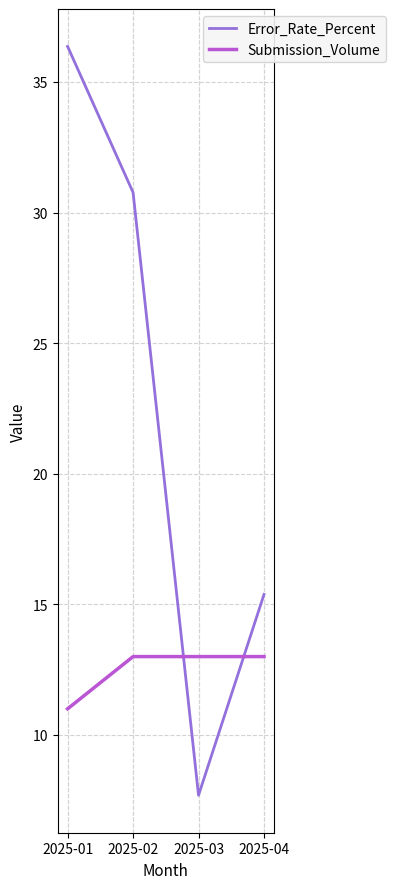

True or false: Error_Rate_Percent has a value of 15.4 at 2025-04.

True